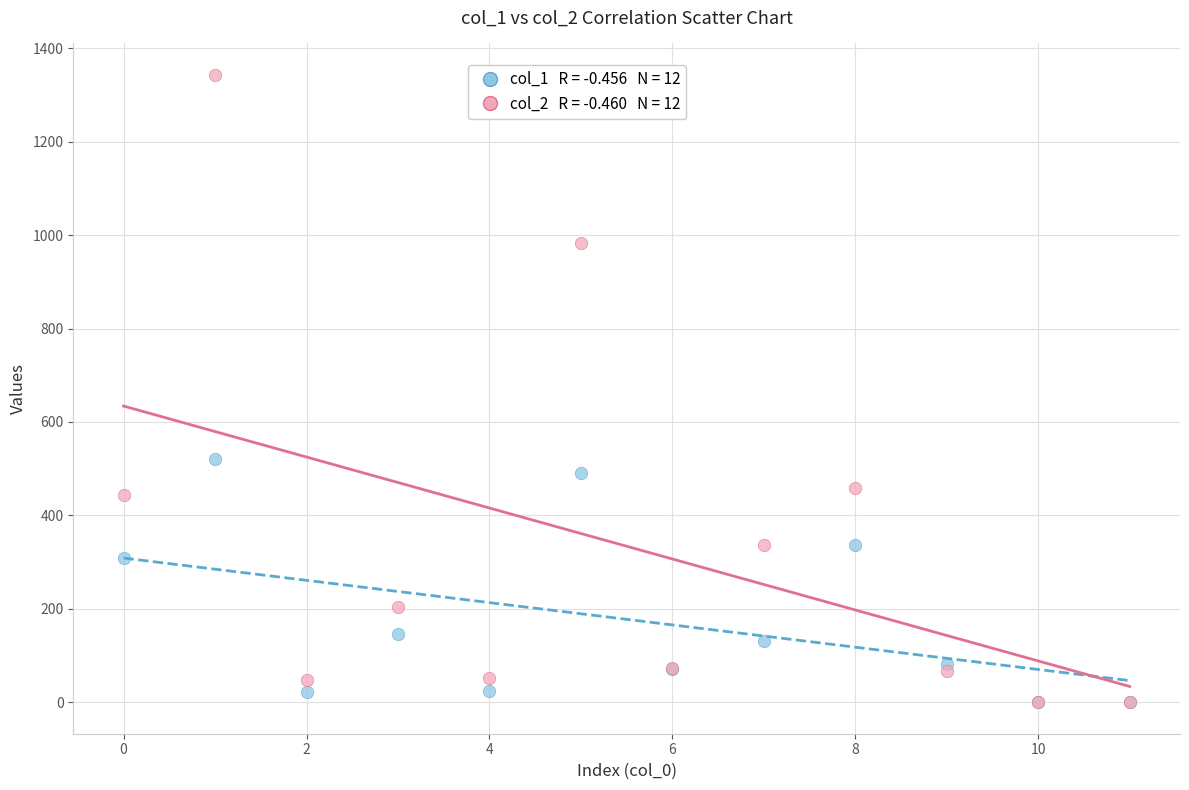

Across all series, what Y value is closest to 671?

520